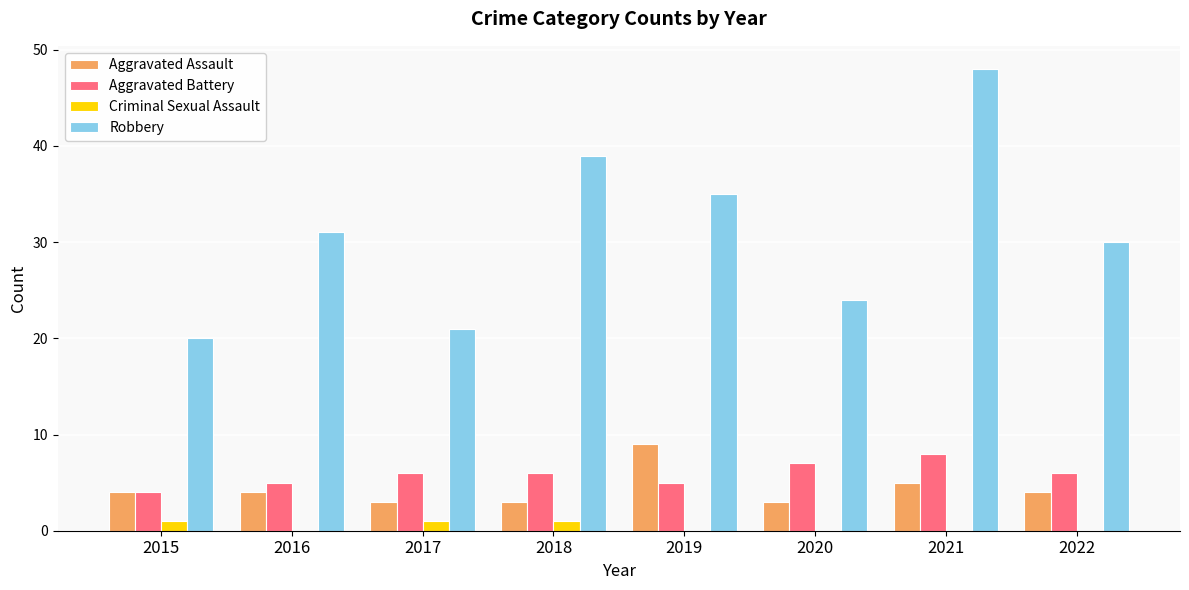

The value of Robbery at 2015 is 20. True or false?

True